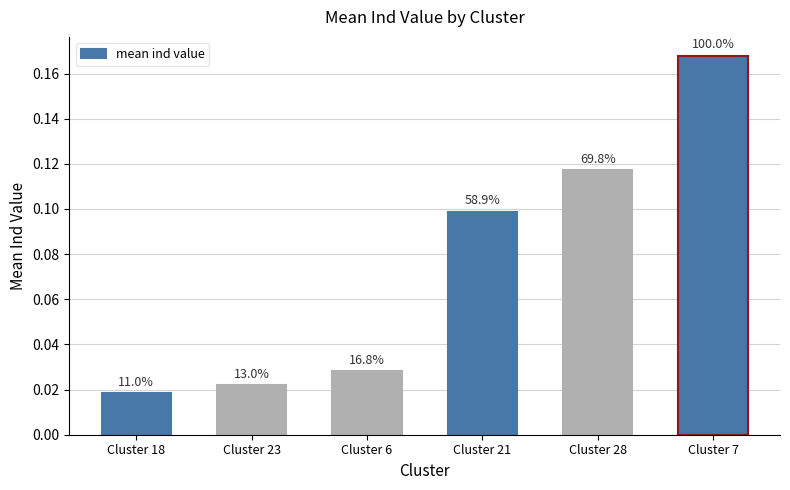

Count the values in the range 0 to 1.

6